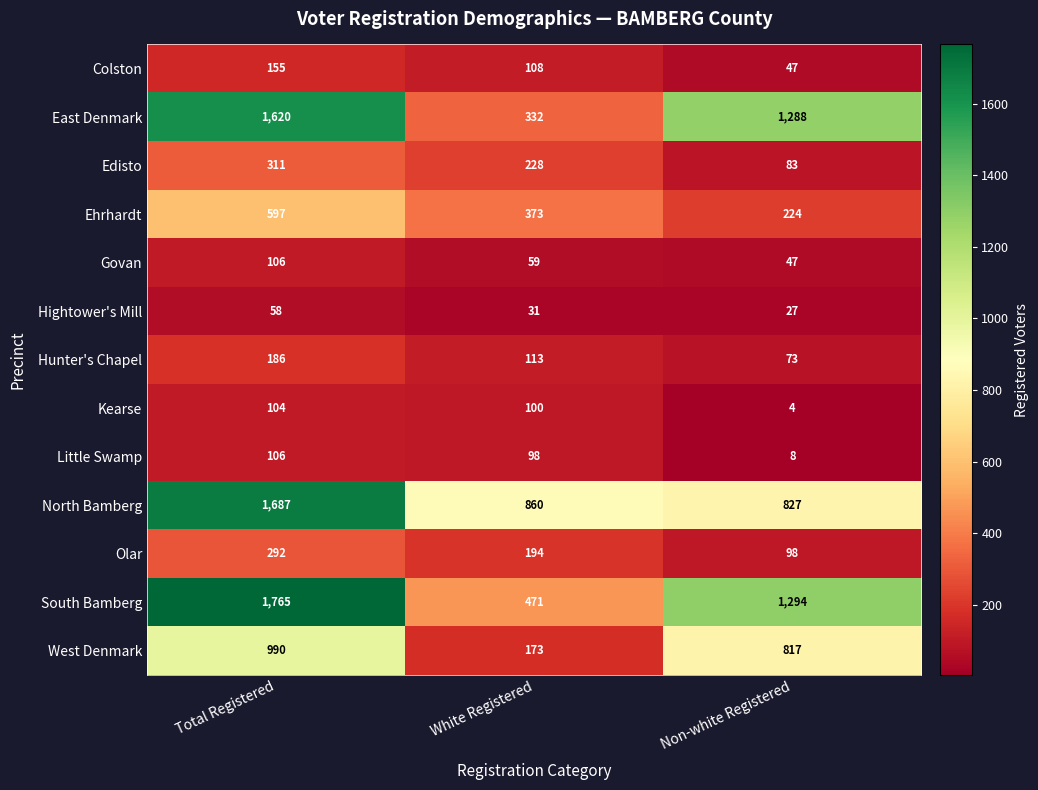

What is the greatest value displayed?

1765